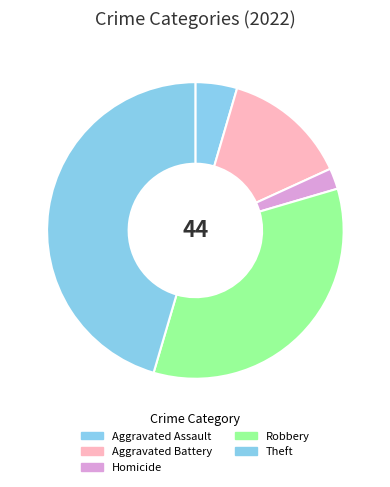

Approximately how many times larger is the value at Aggravated Battery compared to Aggravated Assault?

3.0